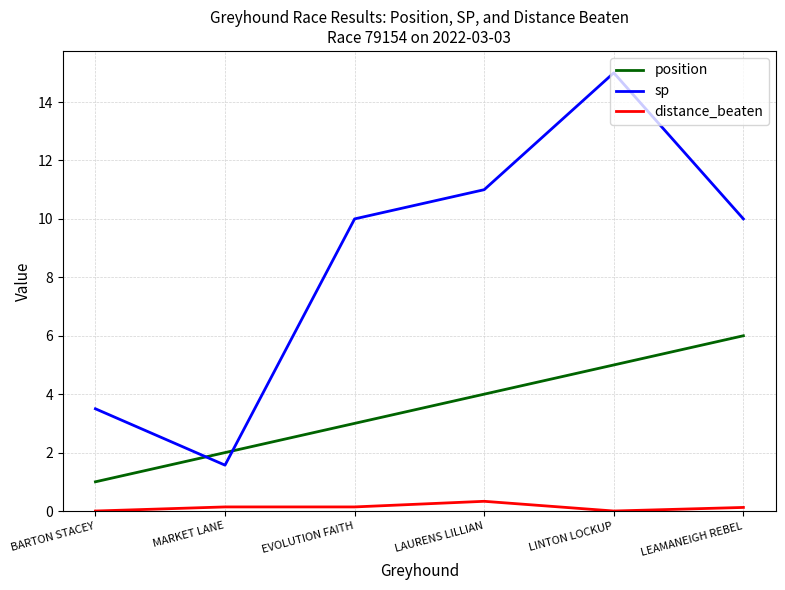

What is the difference between the second highest and second lowest values in the sp series?

7.5